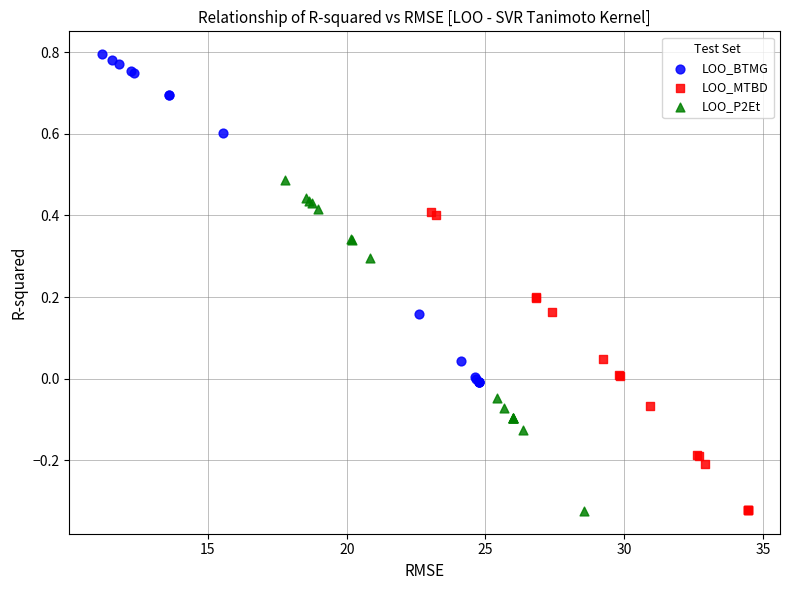

Which series reaches the maximum Y coordinate?

LOO_BTMG